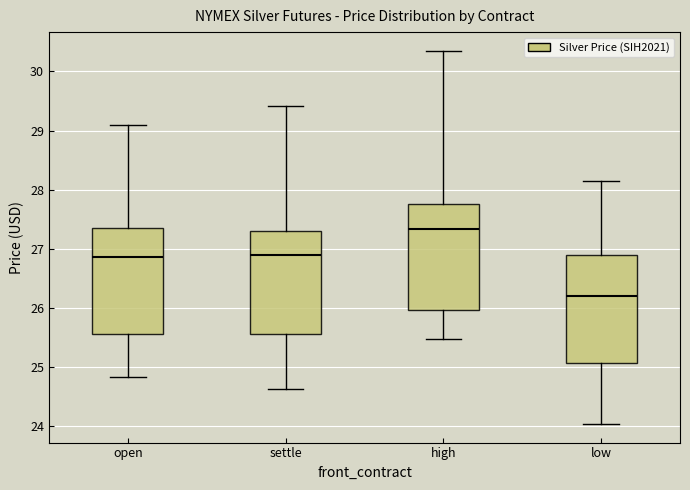

Reading left to right, transcribe this box plot: for each box, give where its median line is, the range the box spans, and where its two whiskers end, as read against the y-axis. The values are not printed on the chart, so give them approximately, as read against the axis.

open: median 26.9, box 25.6 to 27.4, whiskers 24.8 to 29.1
settle: median 26.9, box 25.6 to 27.3, whiskers 24.6 to 29.4
high: median 27.3, box 26.0 to 27.8, whiskers 25.5 to 30.4
low: median 26.2, box 25.1 to 26.9, whiskers 24.0 to 28.2